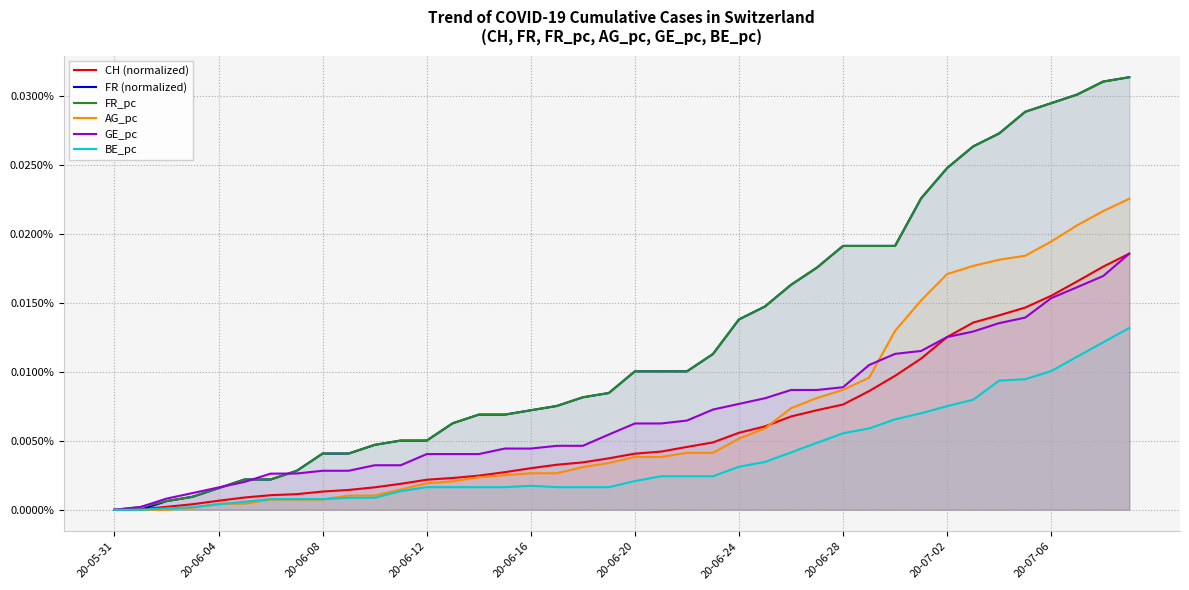

Between 11 and 19, which is larger?

19